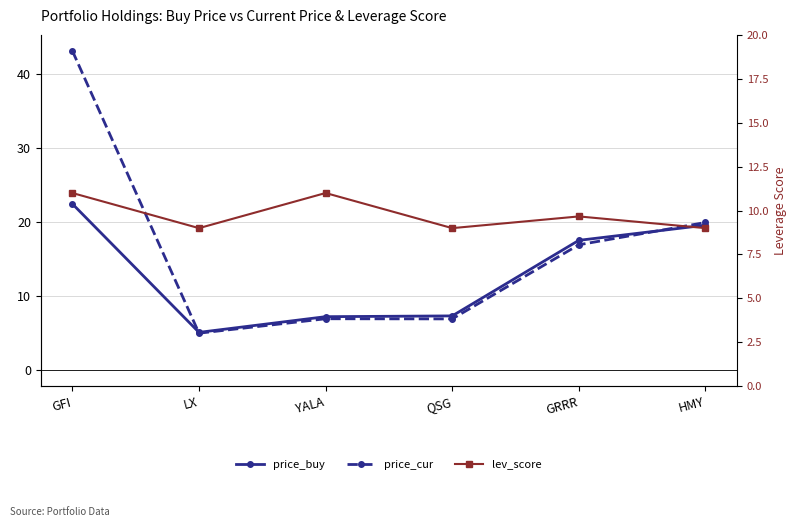

At HMY, list the series in order from smallest to largest.

lev_score, price_buy, price_cur